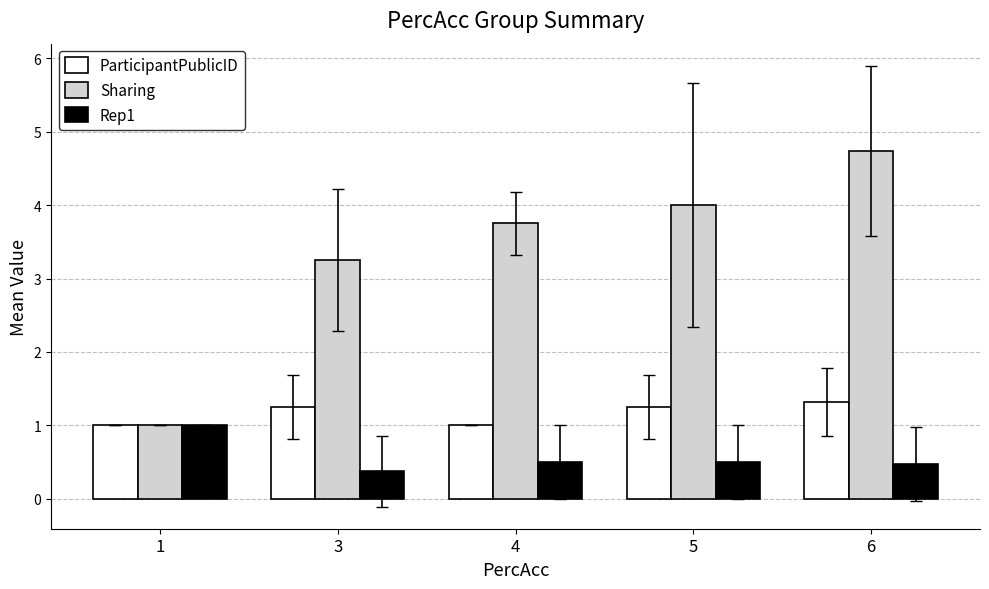

How many groups of bars are there?

5